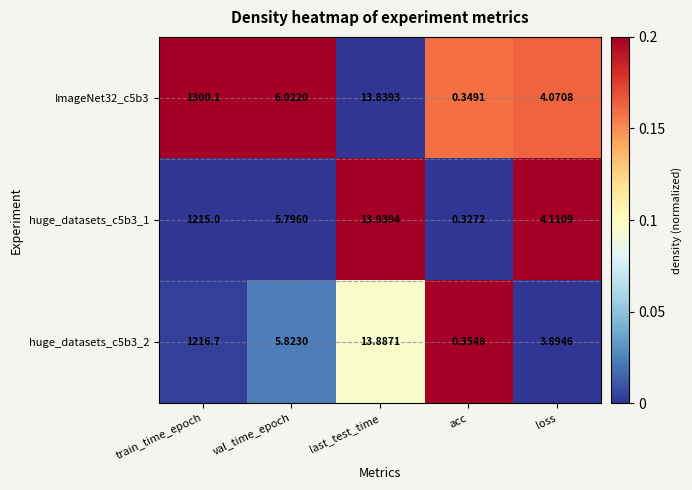

List the series in order of their peak value, lowest first.

huge_datasets_c5b3_1, huge_datasets_c5b3_2, ImageNet32_c5b3